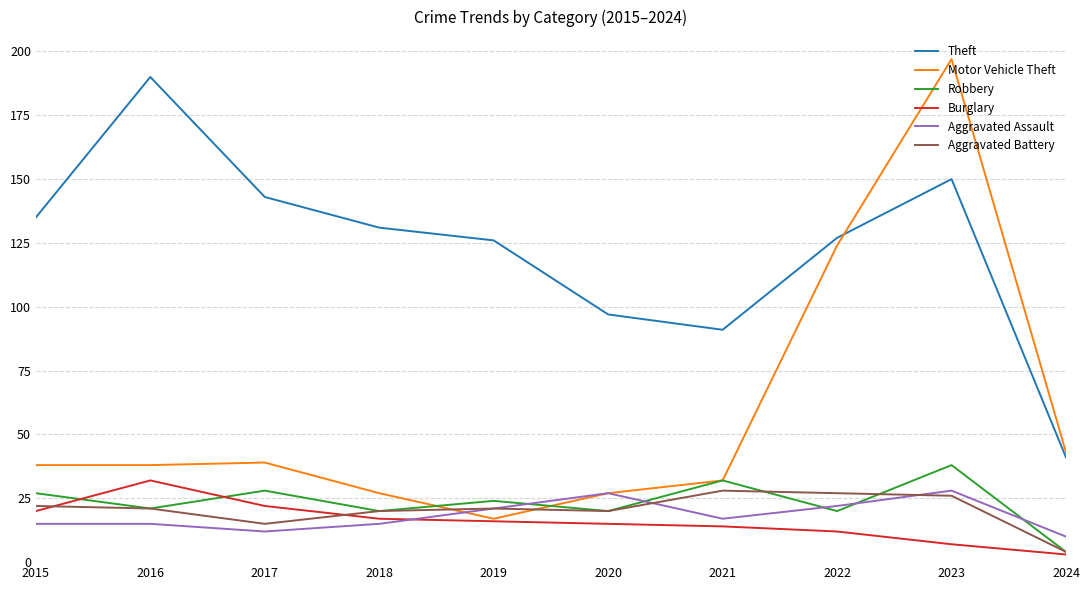

What is the average value of the Motor Vehicle Theft series?

58